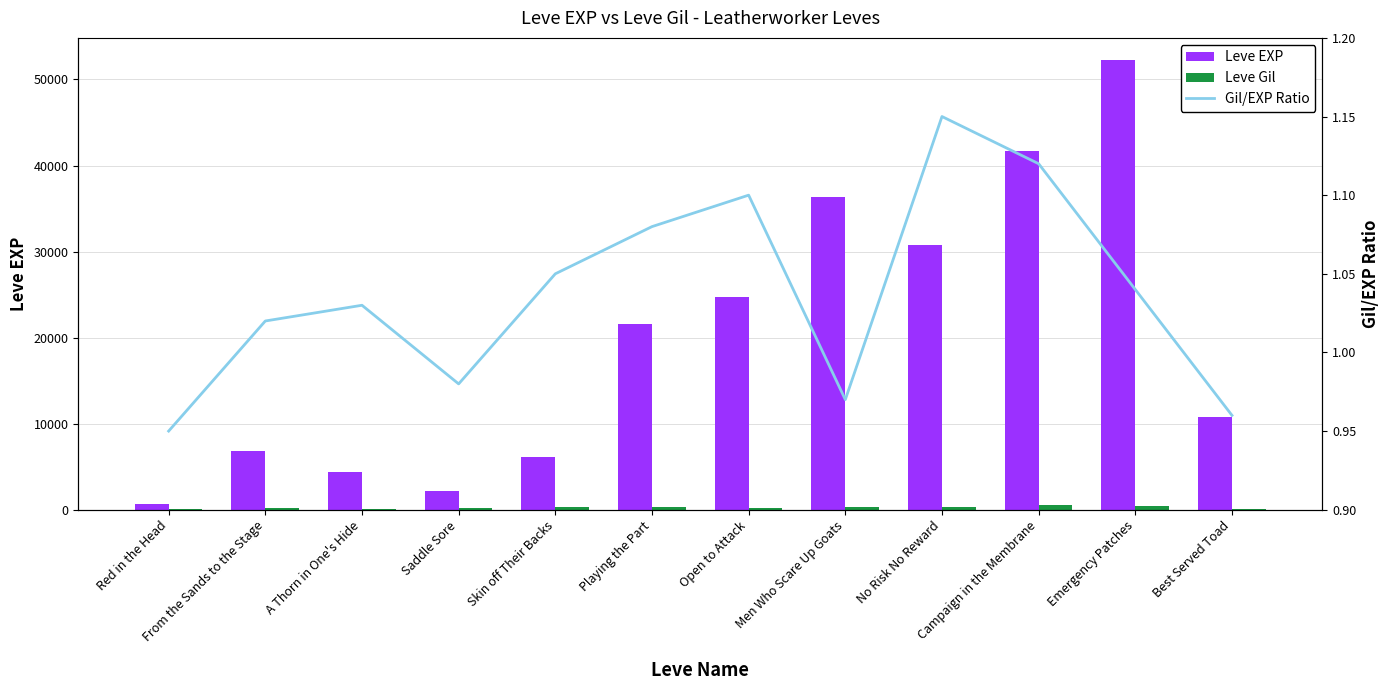

What position from the left is Campaign in the Membrane?

10